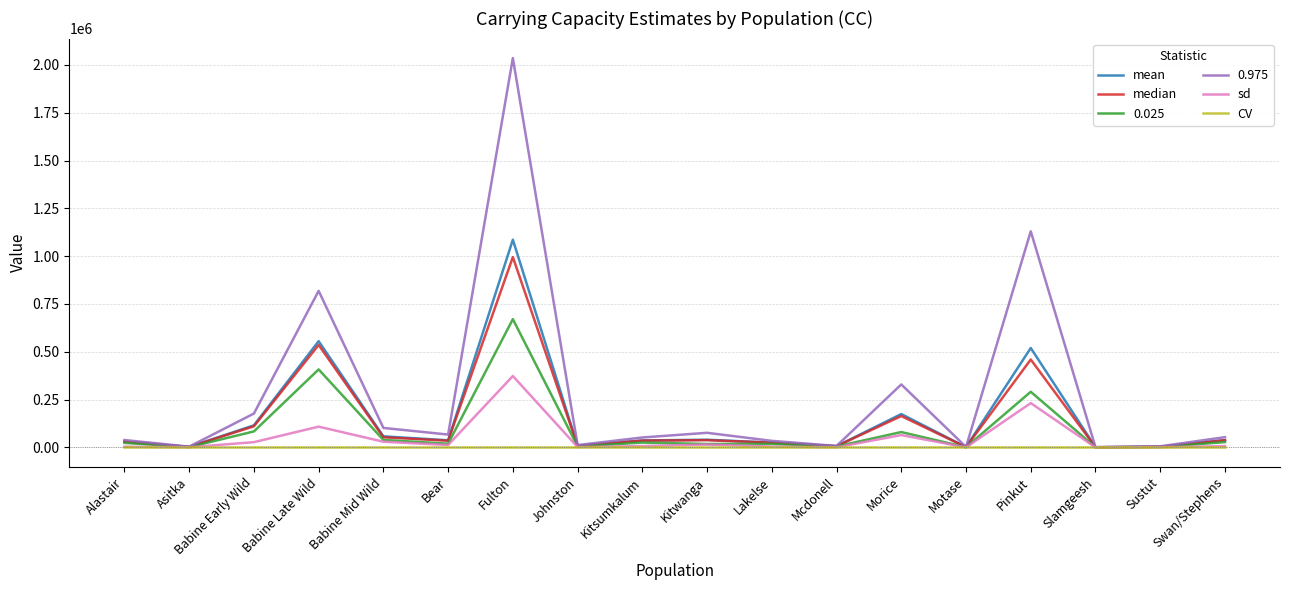

Is it true that sd equals 27330.0 at Babine Early Wild?

True